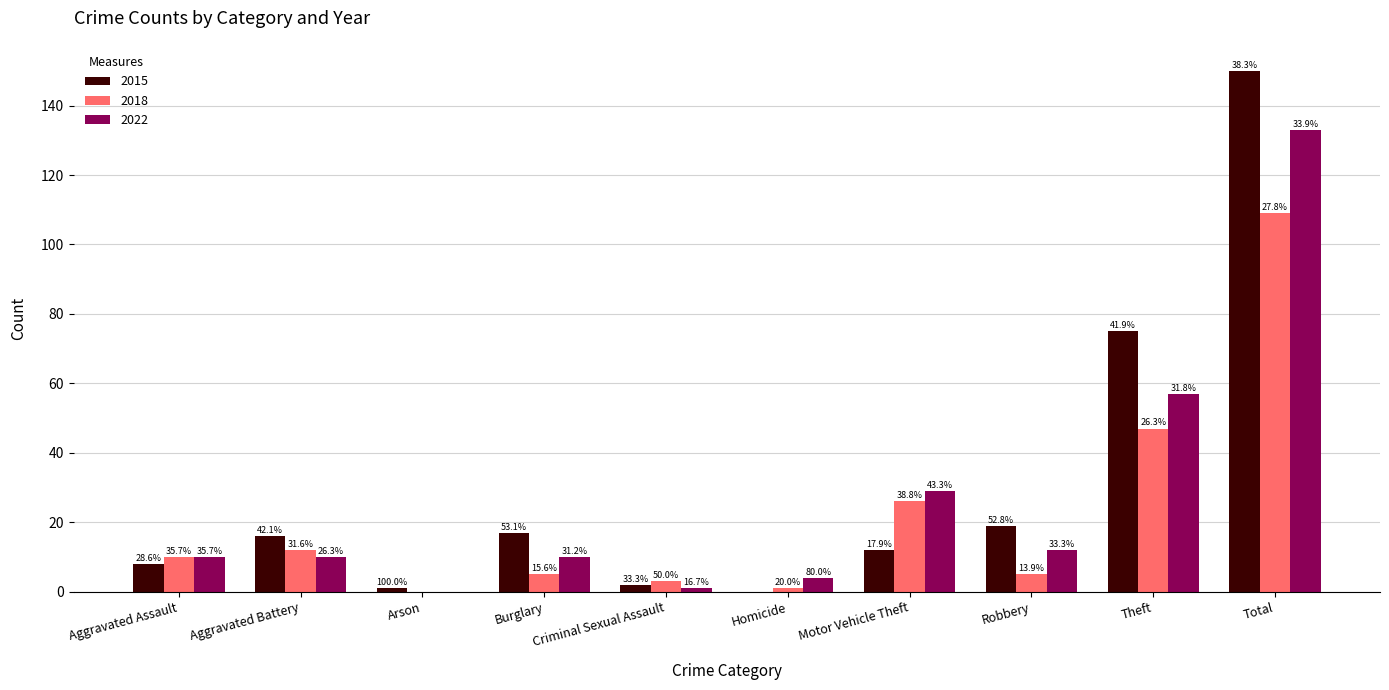

What are all the series names shown in the legend?

2015, 2018, 2022